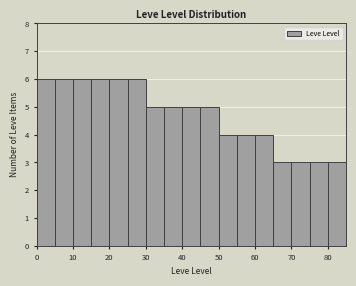

Reading left to right, list every bar in this chart as the range it spans on the x-axis followed by its height. The values are not printed on the chart, so give them approximately, as read against the axis.

0 to 5: 6
5 to 10: 6
10 to 15: 6
15 to 20: 6
20 to 25: 6
25 to 30: 6
30 to 35: 5
35 to 40: 5
40 to 45: 5
45 to 50: 5
50 to 55: 4
55 to 60: 4
60 to 65: 4
65 to 70: 3
70 to 75: 3
75 to 80: 3
80 to 85: 3